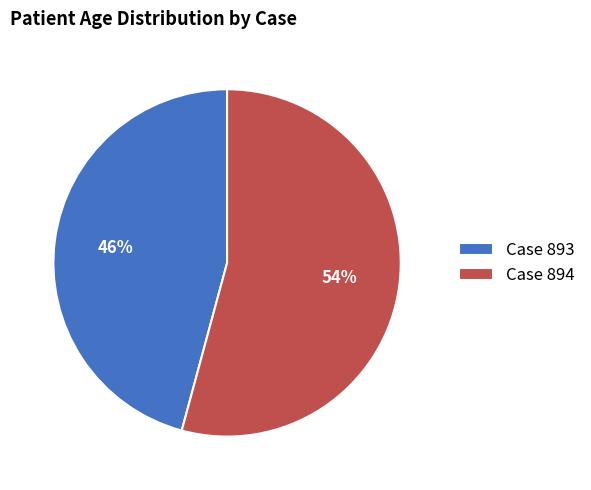

Rank the categories by value from lowest to highest.

Case 893, Case 894